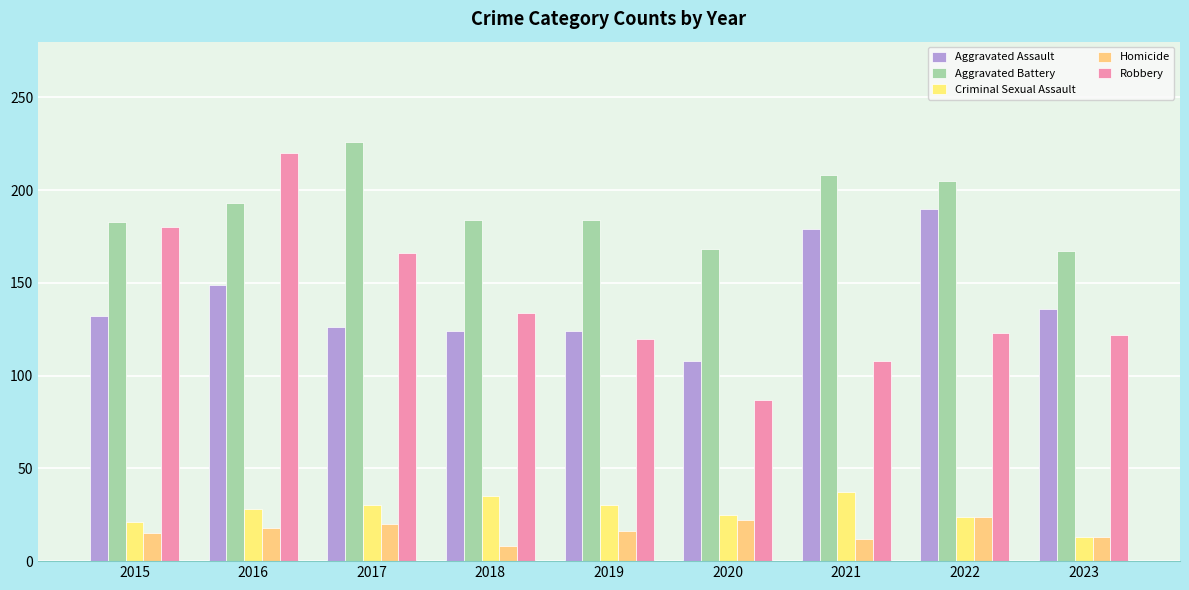

Rank the series by their maximum value, from highest to lowest.

Aggravated Battery, Robbery, Aggravated Assault, Criminal Sexual Assault, Homicide